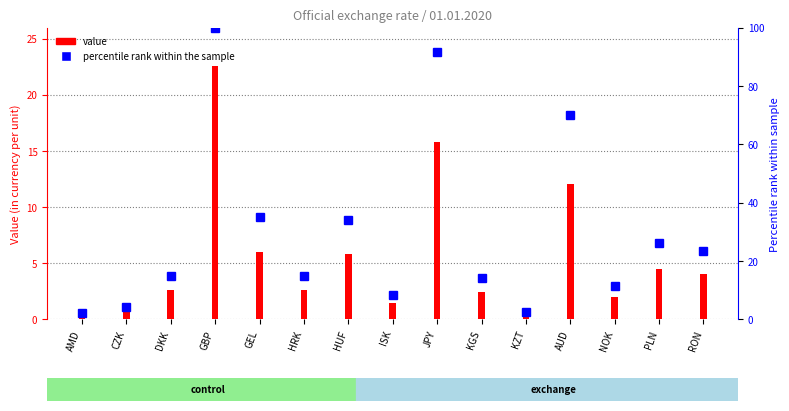

Which label corresponds to the smallest value in the chart?

AMD